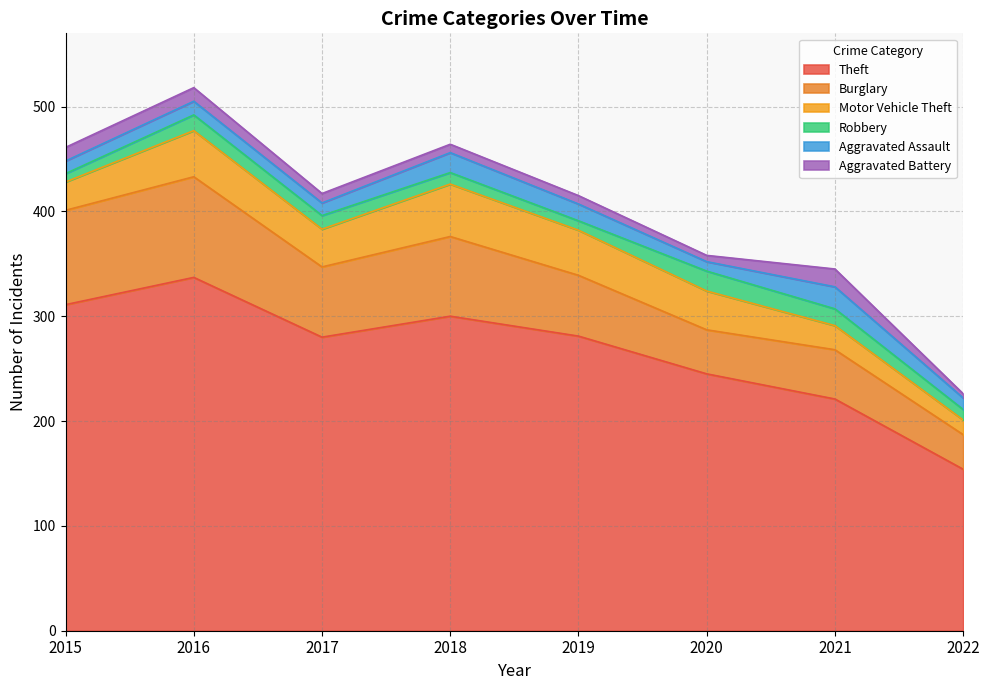

What are all the series names shown in the legend?

Theft, Burglary, Motor Vehicle Theft, Robbery, Aggravated Assault, Aggravated Battery